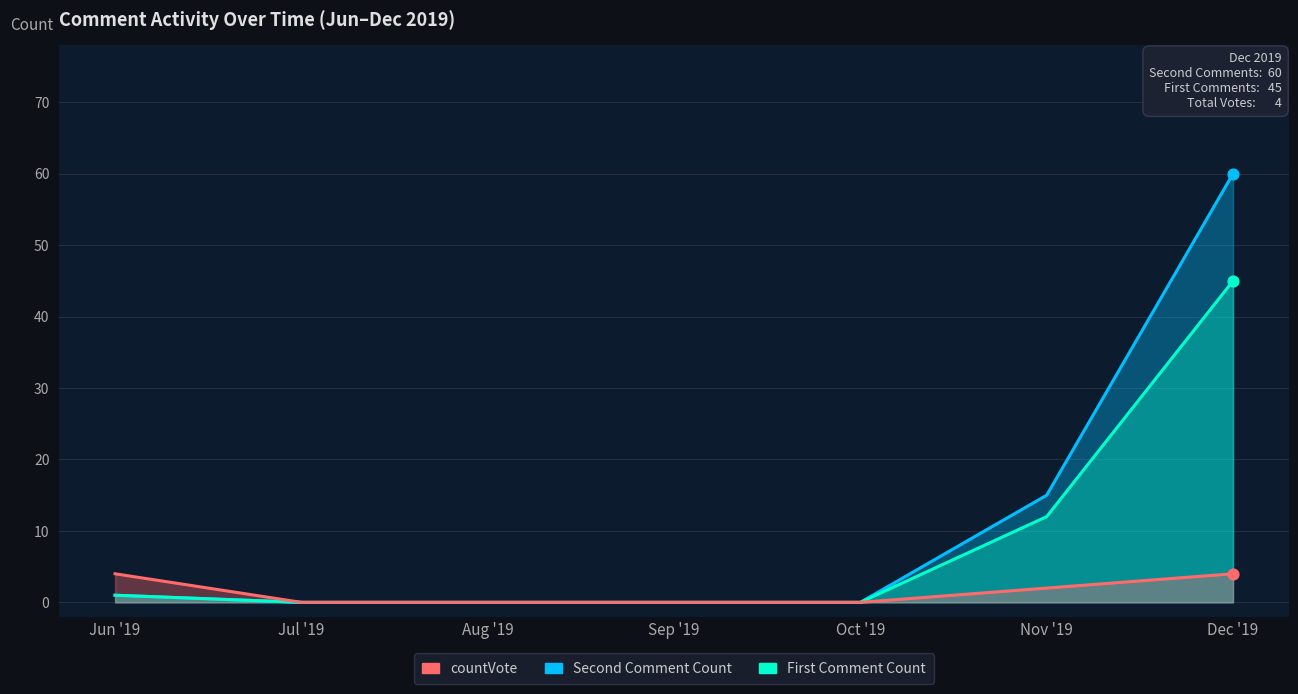

Which series reaches the maximum Y coordinate?

Second Comment Count